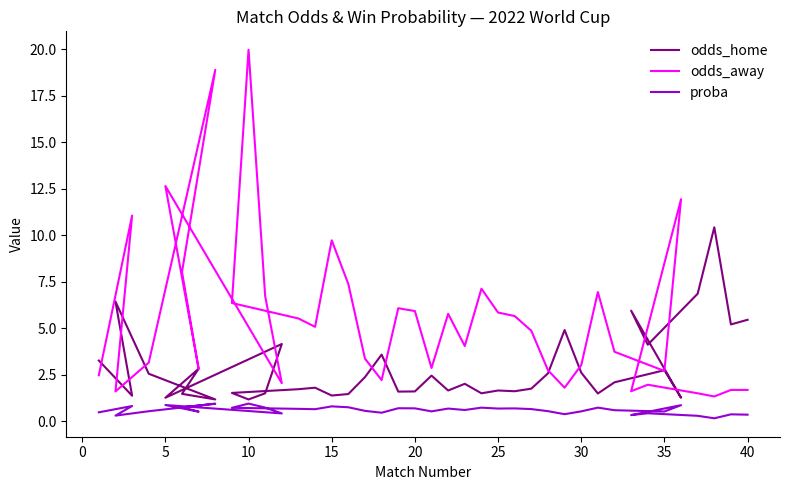

The odds_home series shows 7.3 at 38. True or false?

False